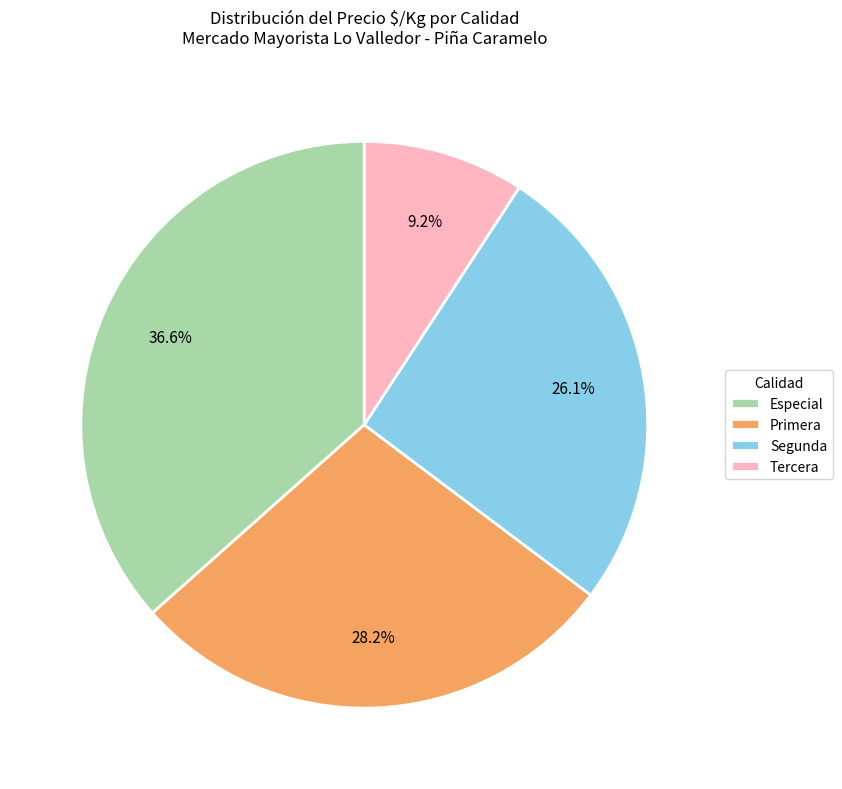

What is the largest slice in the pie chart?

Especial